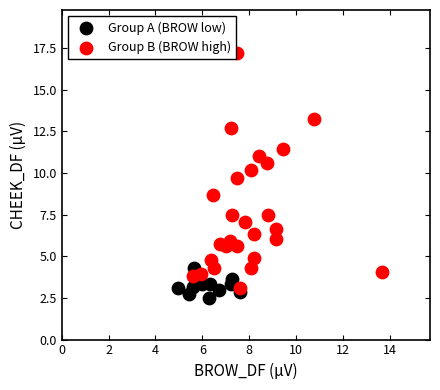

Which series has the widest spread of Y values?

Group B (BROW high)